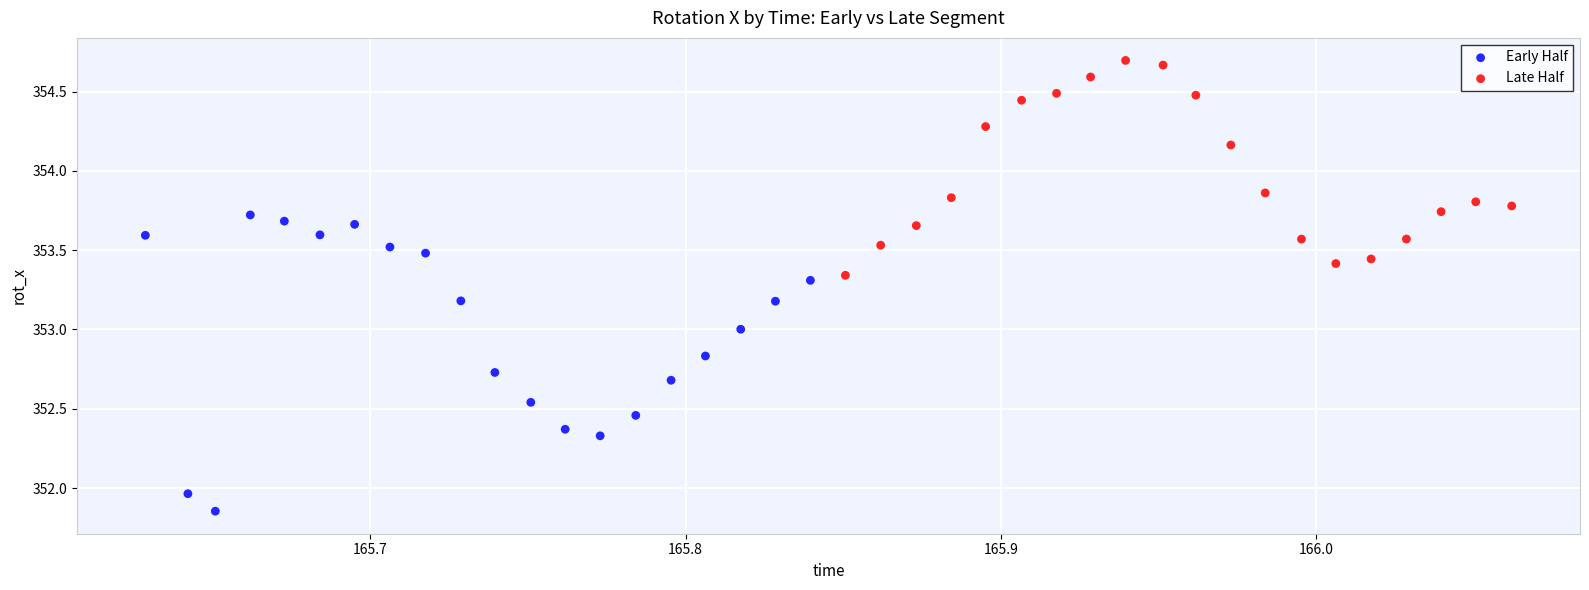

What are all the series names shown in the legend?

Early Half, Late Half